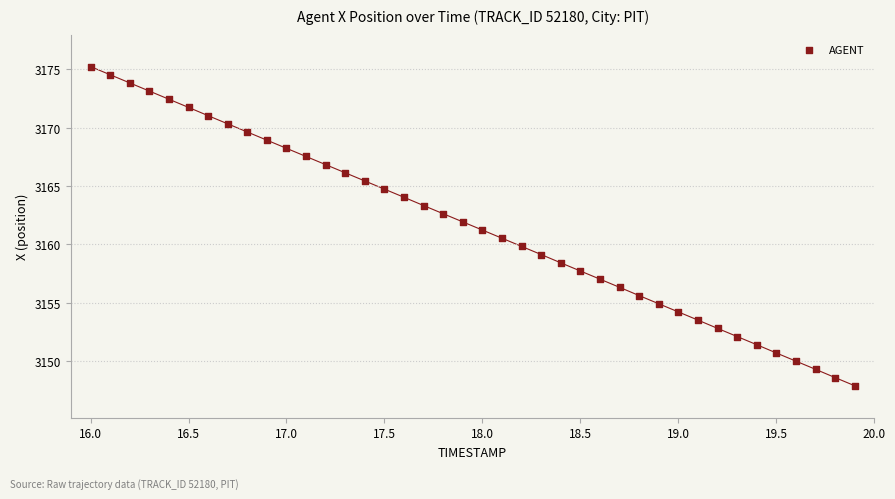

What is the range of Y values (max minus min)?

27.4